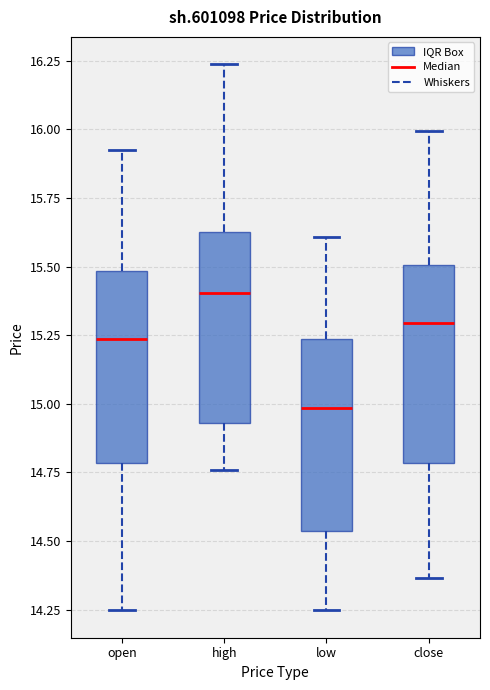

Reading left to right, transcribe this box plot: for each box, give where its median line is, the range the box spans, and where its two whiskers end, as read against the y-axis. The values are not printed on the chart, so give them approximately, as read against the axis.

open: median 15.25, box 14.80 to 15.50, whiskers 14.25 to 15.90
high: median 15.40, box 14.95 to 15.65, whiskers 14.75 to 16.25
low: median 15.00, box 14.55 to 15.25, whiskers 14.25 to 15.60
close: median 15.30, box 14.80 to 15.50, whiskers 14.35 to 16.00